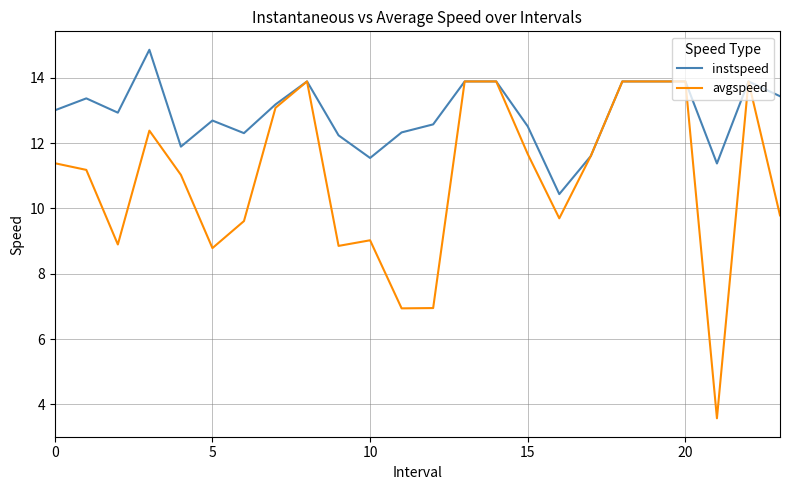

List the series in order of their overall mean, highest first.

instspeed, avgspeed